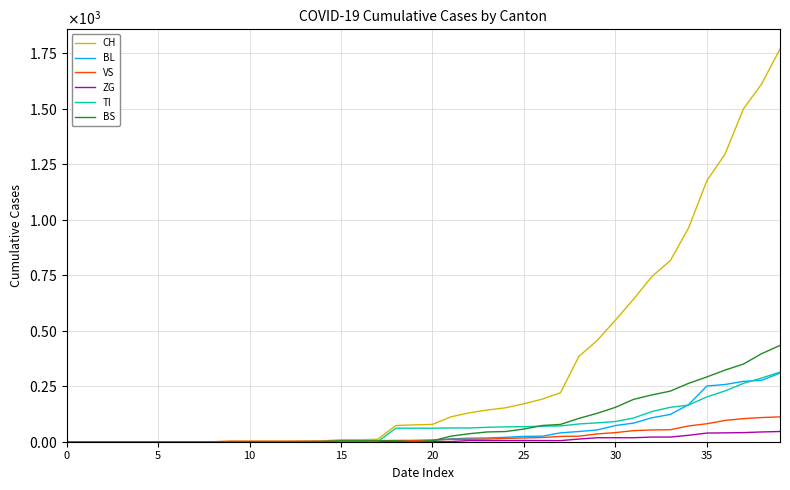

What are all the series names shown in the legend?

CH, BL, VS, ZG, TI, BS